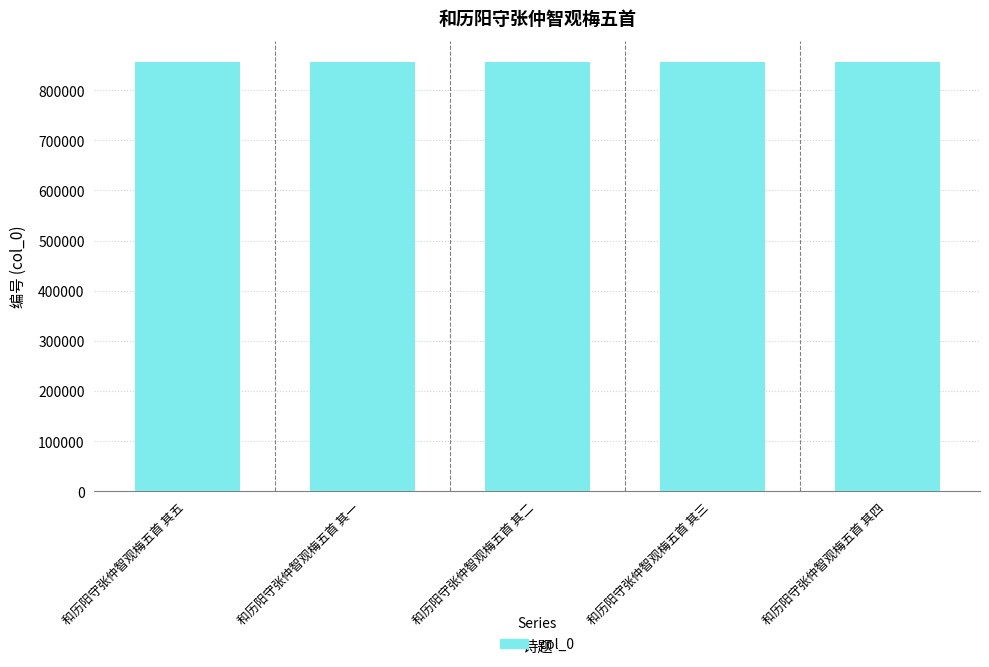

What is the minimum value shown in the chart?

855664